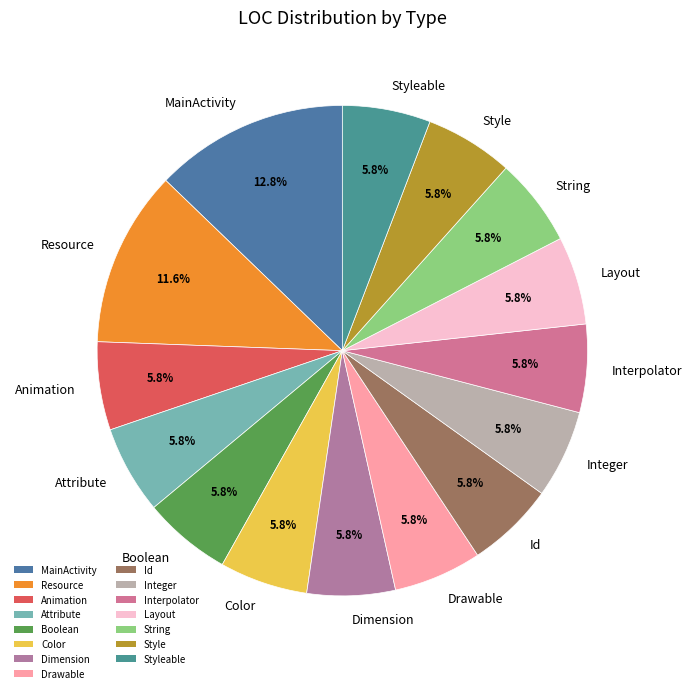

What portion of the pie excludes Drawable?

94.2%